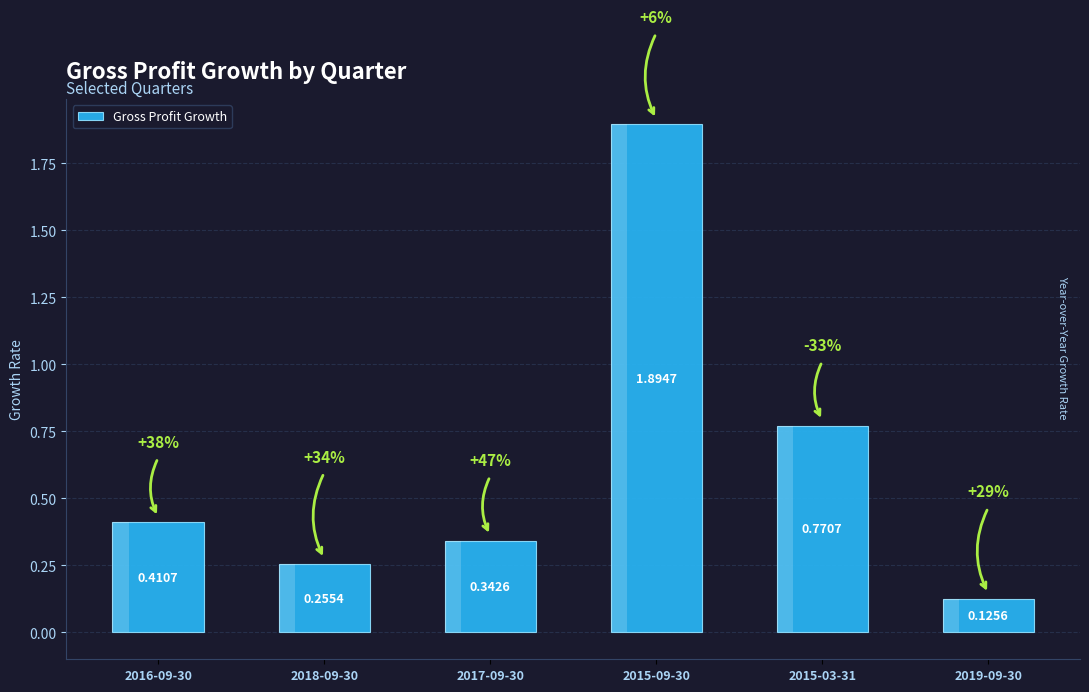

What is the greatest value displayed?

1.9